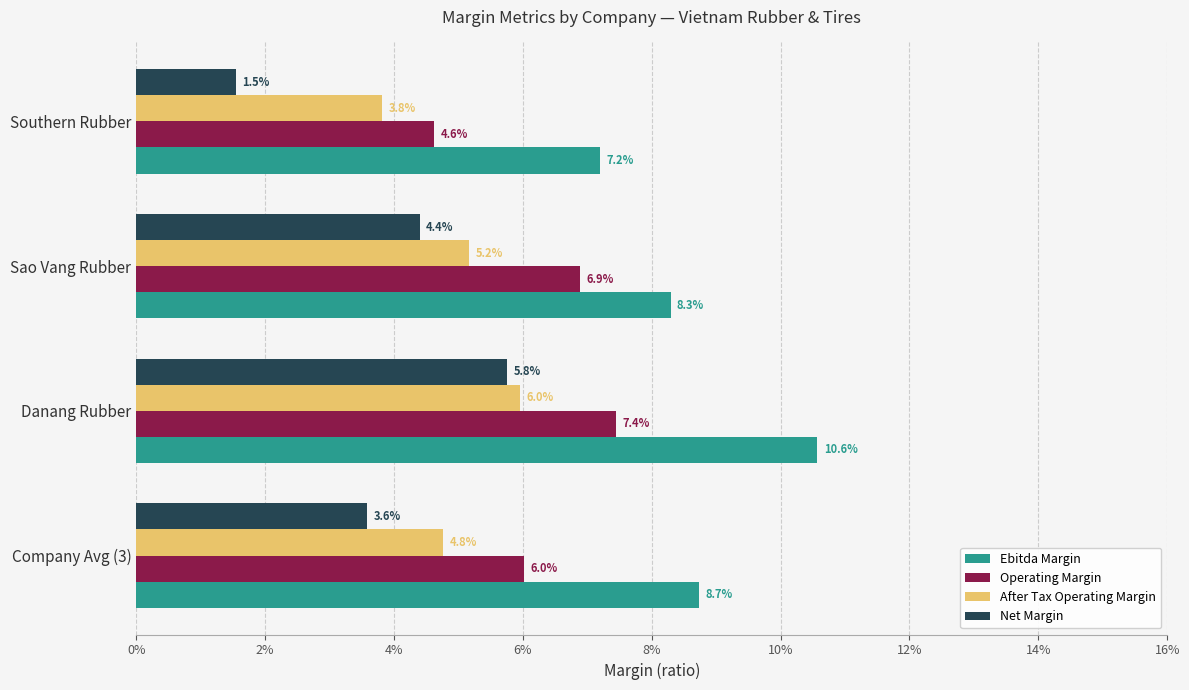

What is the maximum value shown in the chart?

0.1